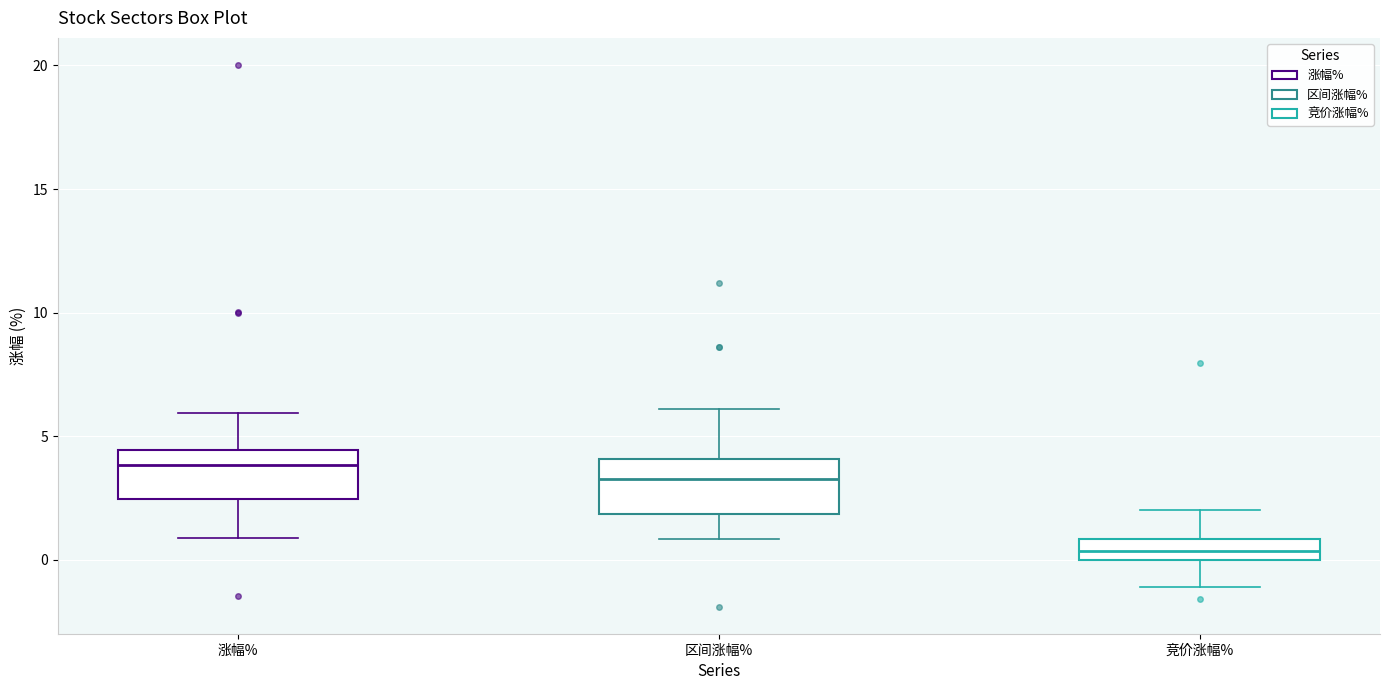

Where is the upper edge of the box for 竞价涨幅% on the y-axis? The values are not printed on the chart, so give them approximately, as read against the axis.

1.0